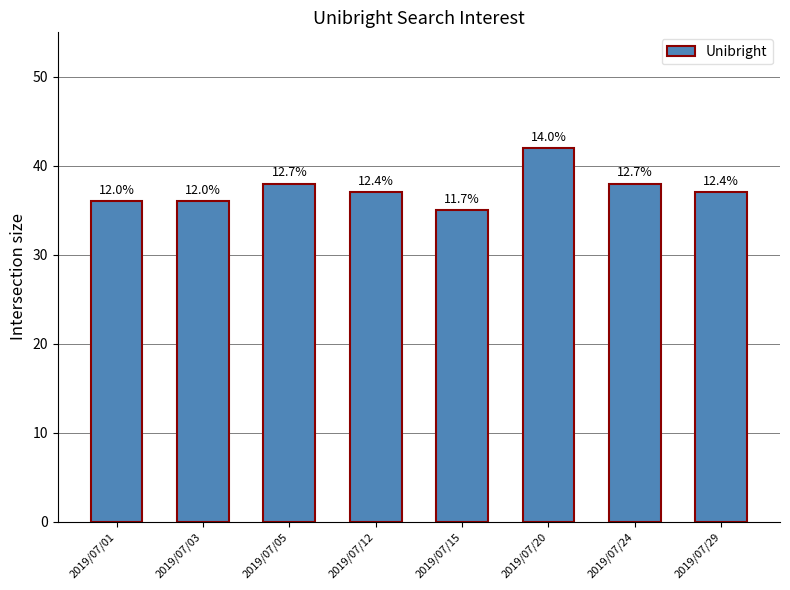

Reading left to right, transcribe all the data shown in this chart.

36	36	38	37	35	42	38	37